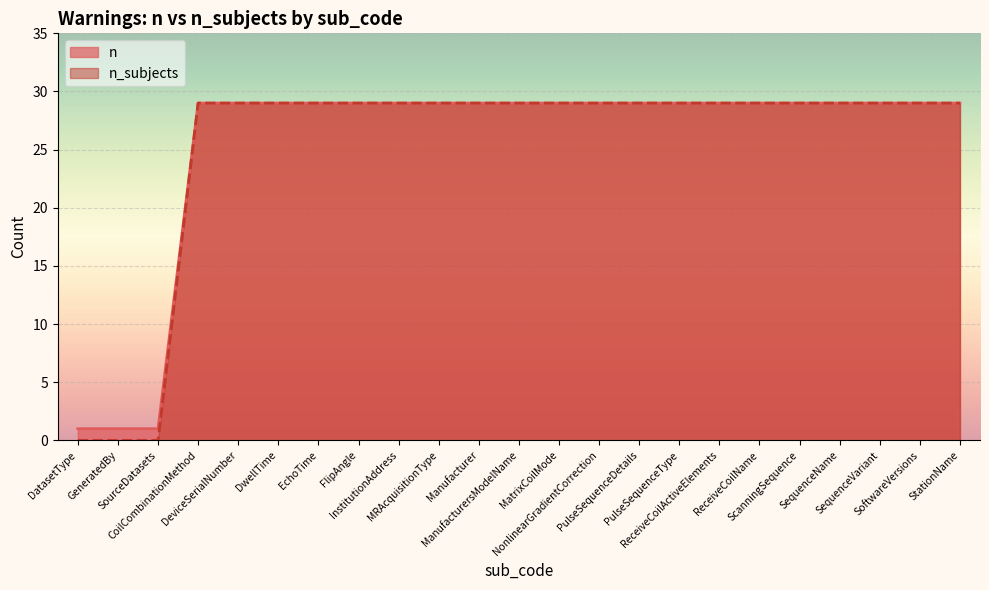

What is the label of the 2nd point from the left?

GeneratedBy